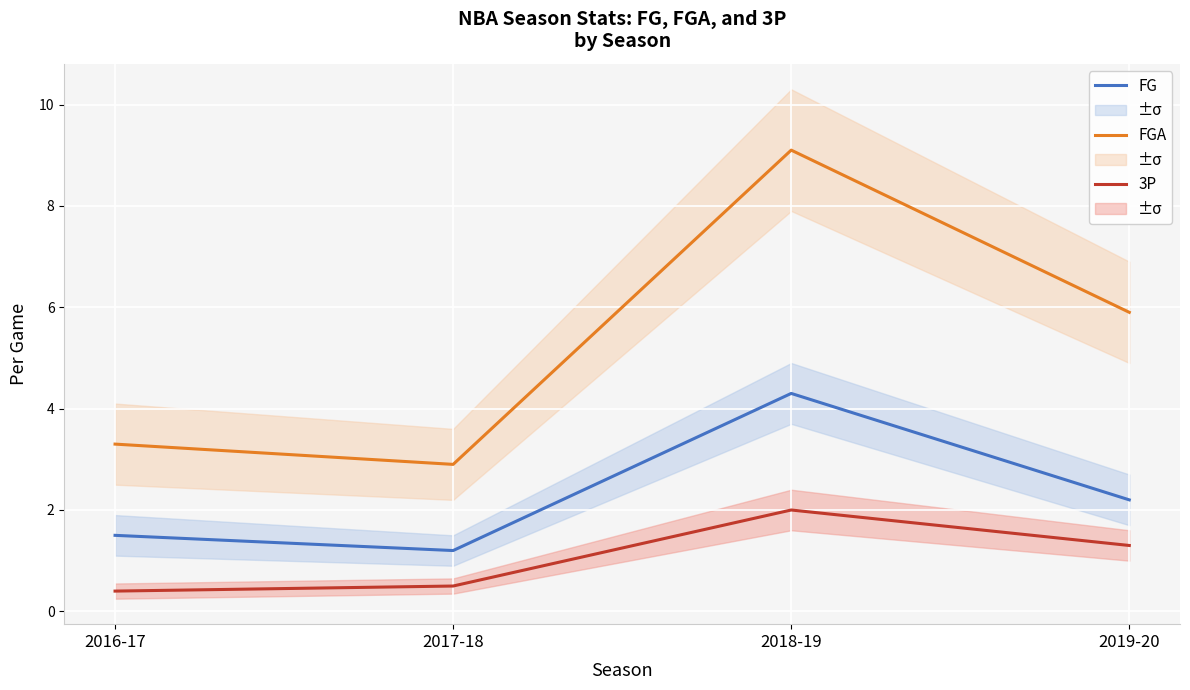

Reading left to right, extract all data points from this chart.

FG: 1.5	1.2	4.3	2.2
FGA: 3.3	2.9	9.1	5.9
3P: 0.4	0.5	2.0	1.3